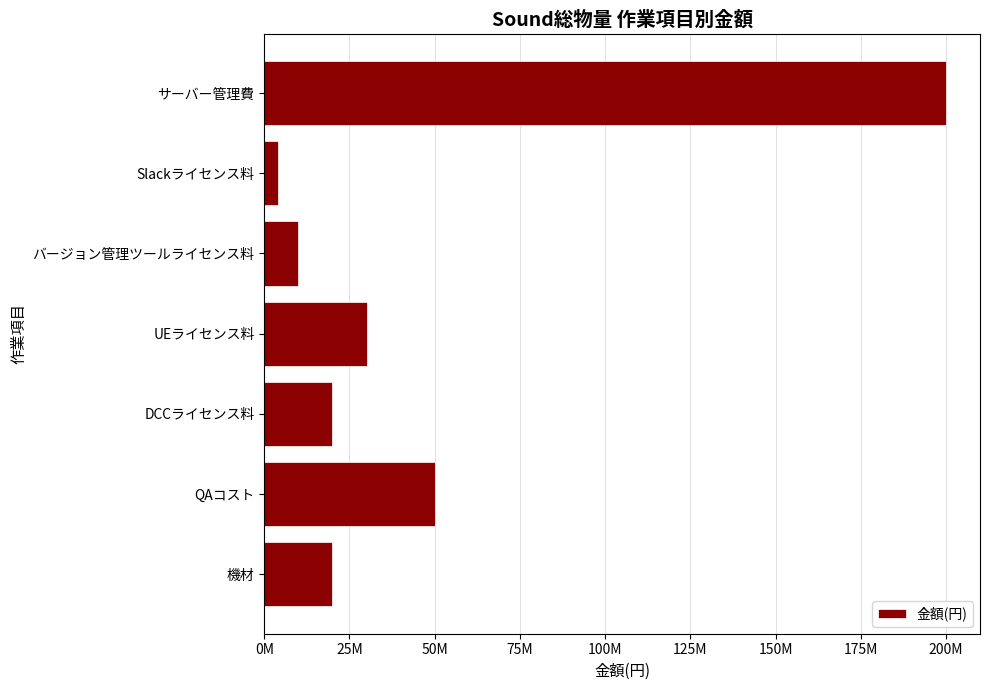

How many bars are there in total?

7